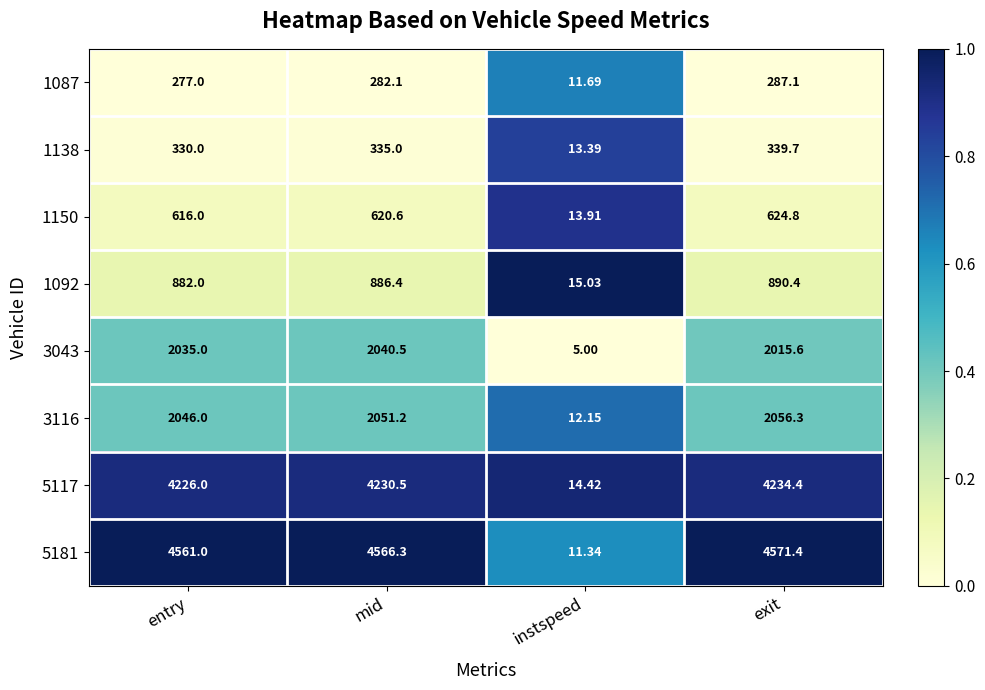

Rank the categories by 1150 value from highest to lowest.

exit, mid, entry, instspeed